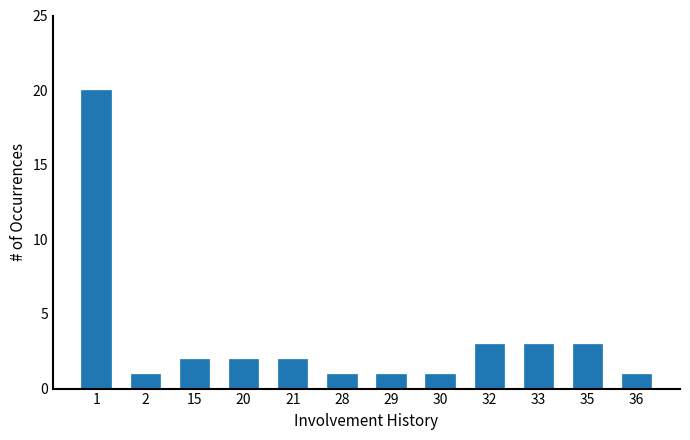

Reading left to right, transcribe all the data shown in this chart.

20	1	2	2	2	1	1	1	3	3	3	1